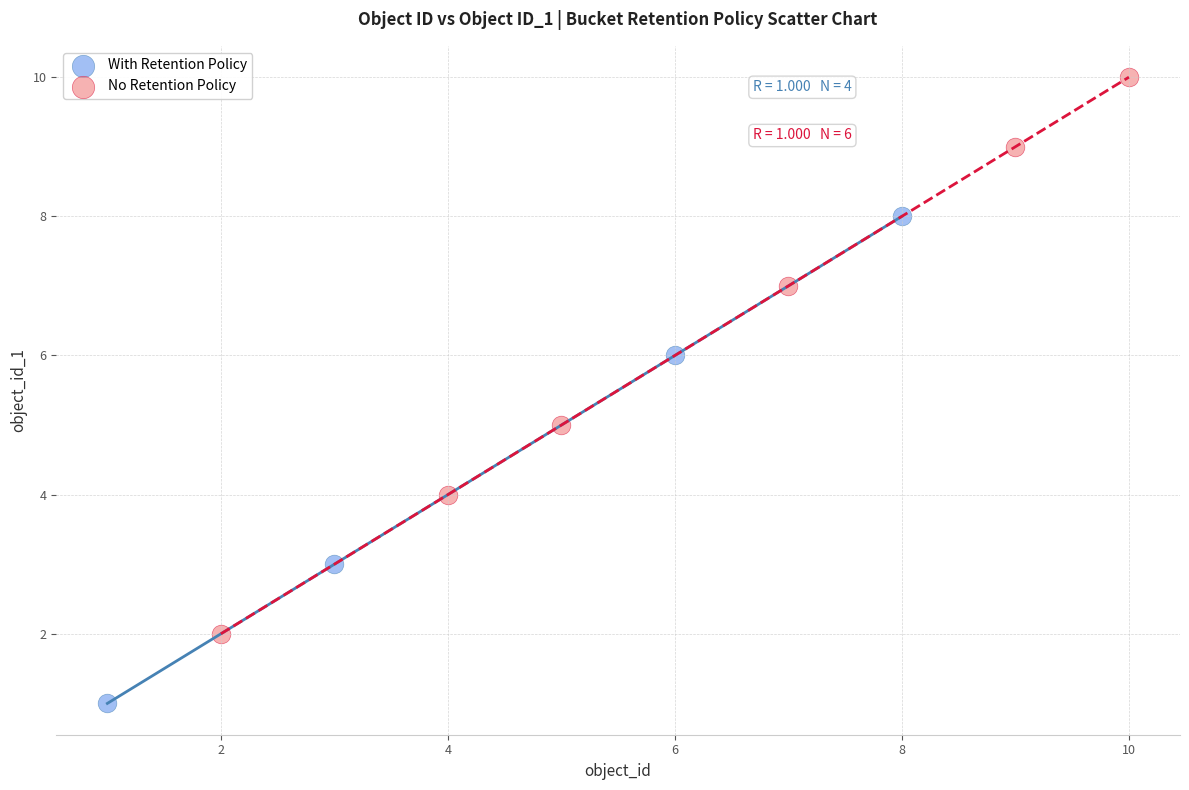

Which series reaches the maximum Y coordinate?

No Retention Policy